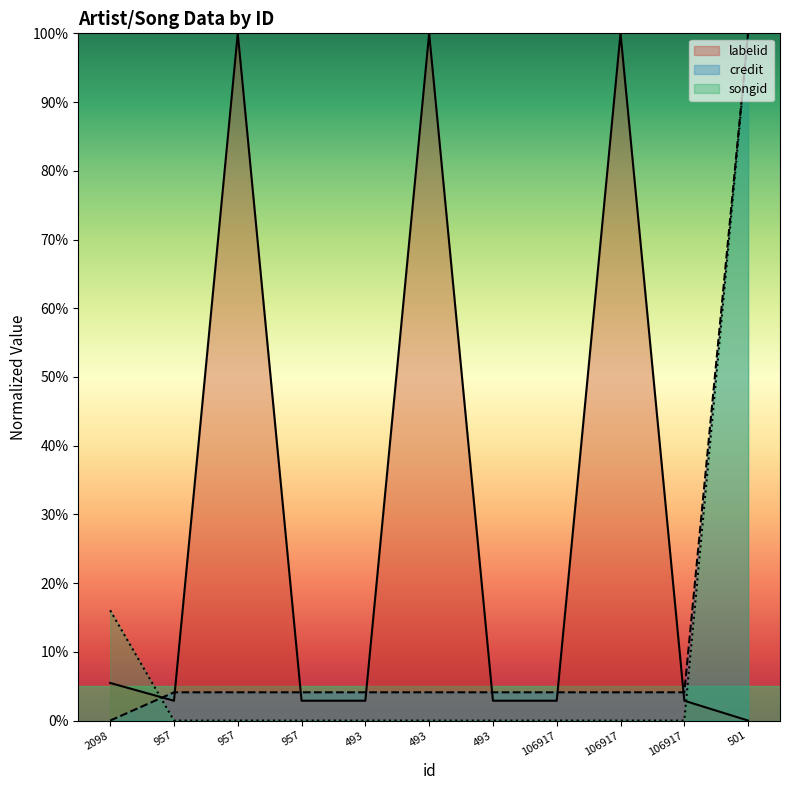

Between which two adjacent categories do credit and labelid first intersect?

2098 and 957